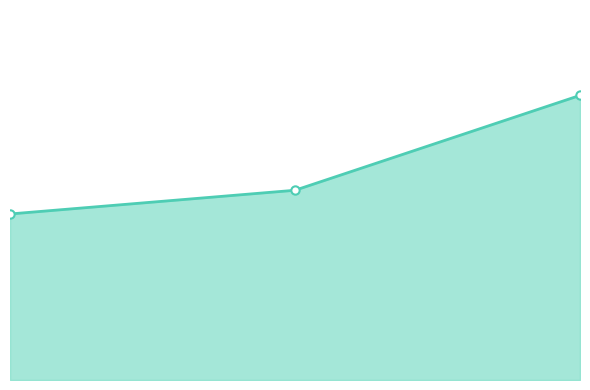

How many lines are shown in the chart?

1